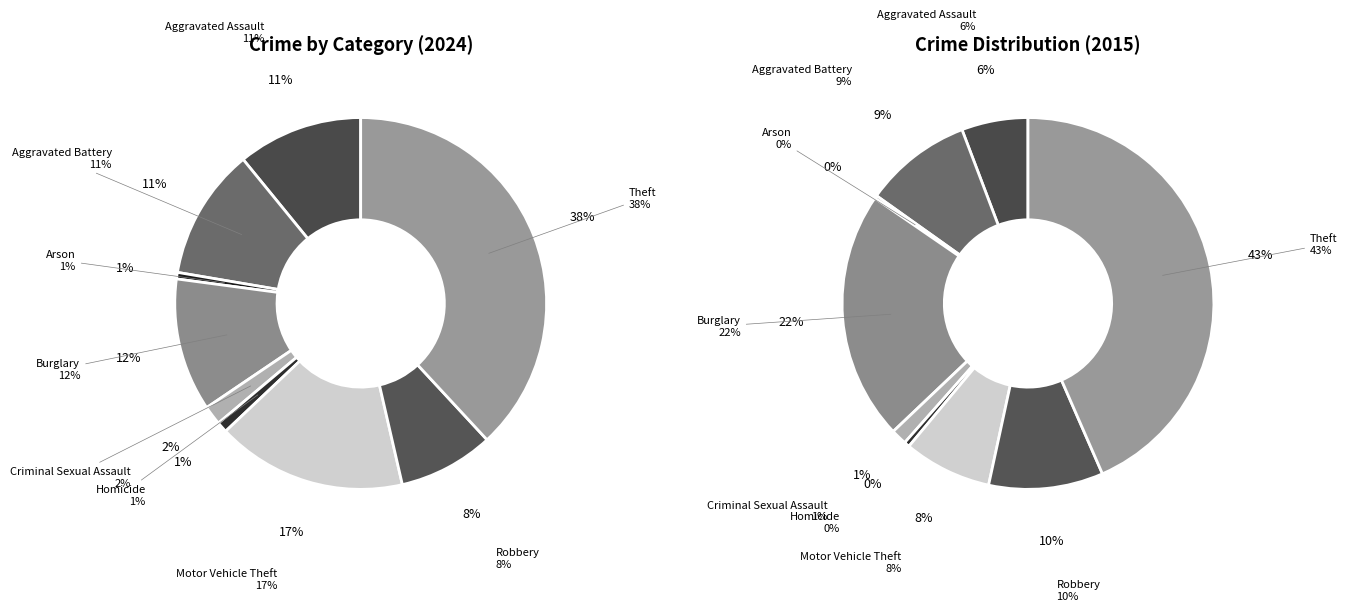

Does any single category account for the majority?

No